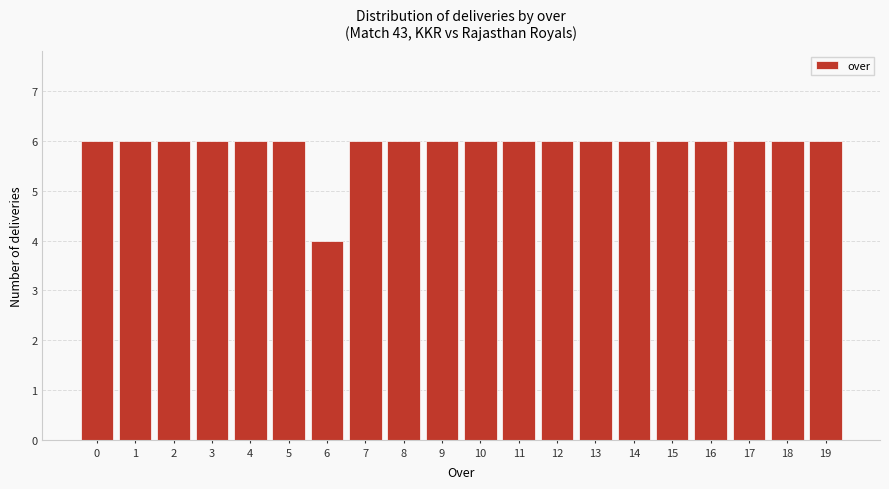

Reading right to left, list all the values displayed in this chart.

6	6	6	6	6	6	6	6	6	6	6	6	6	4	6	6	6	6	6	6